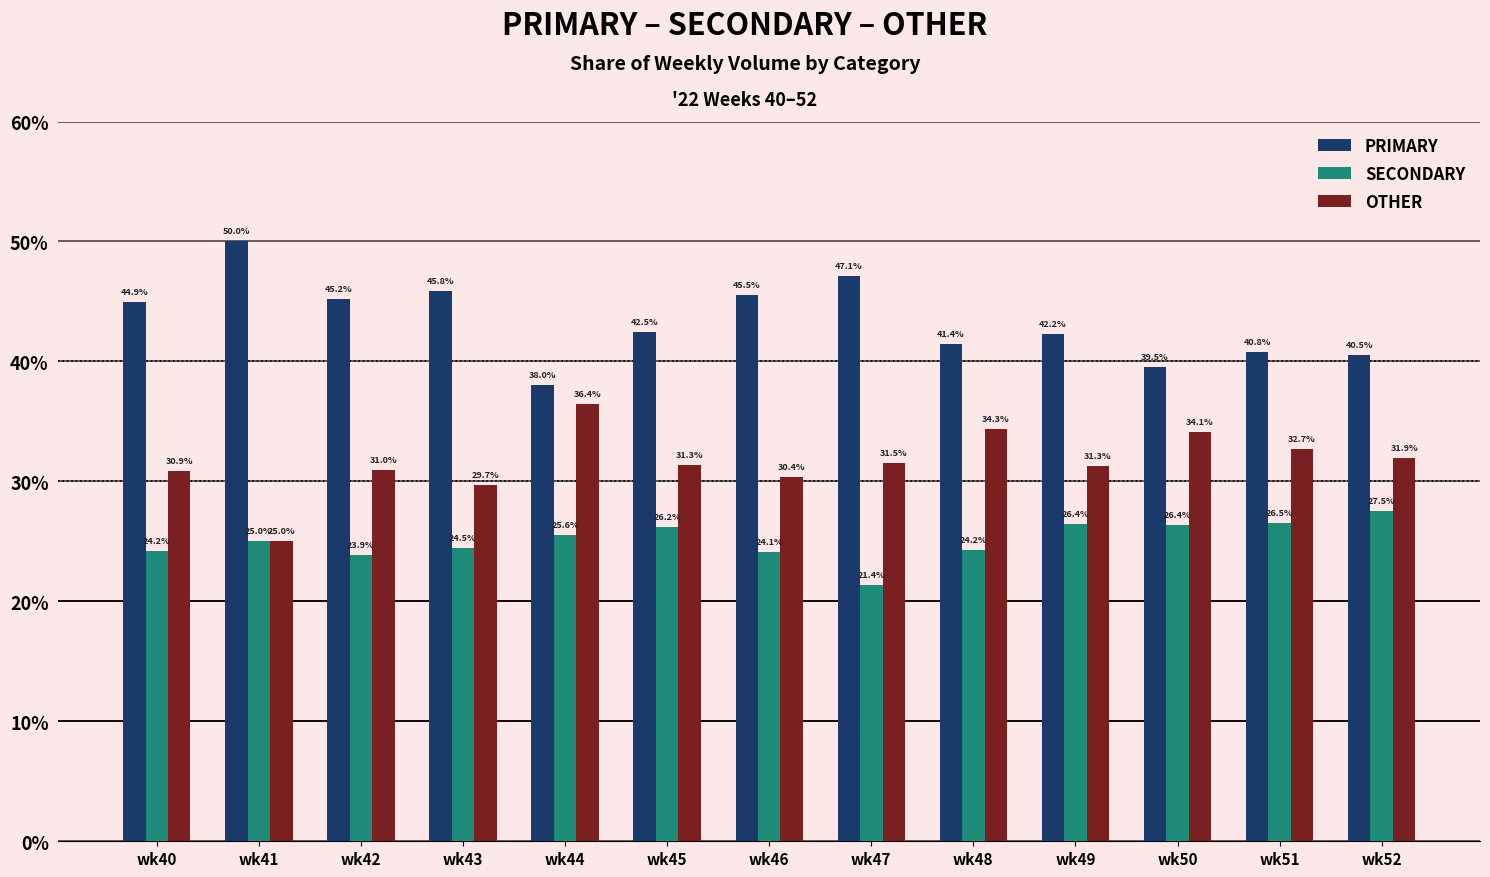

What is the difference between the maximum and second lowest values in the PRIMARY series?

10.5